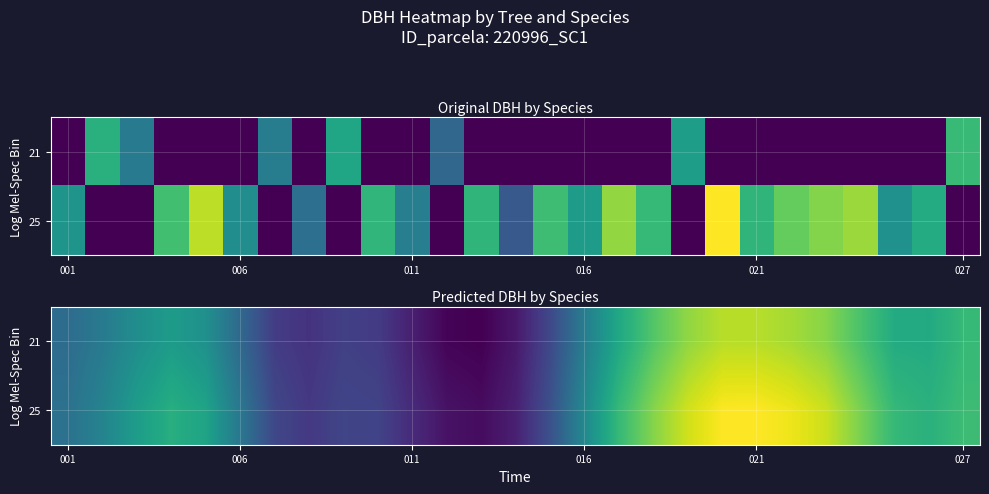

Rank the series by their maximum value, from highest to lowest.

25, 21